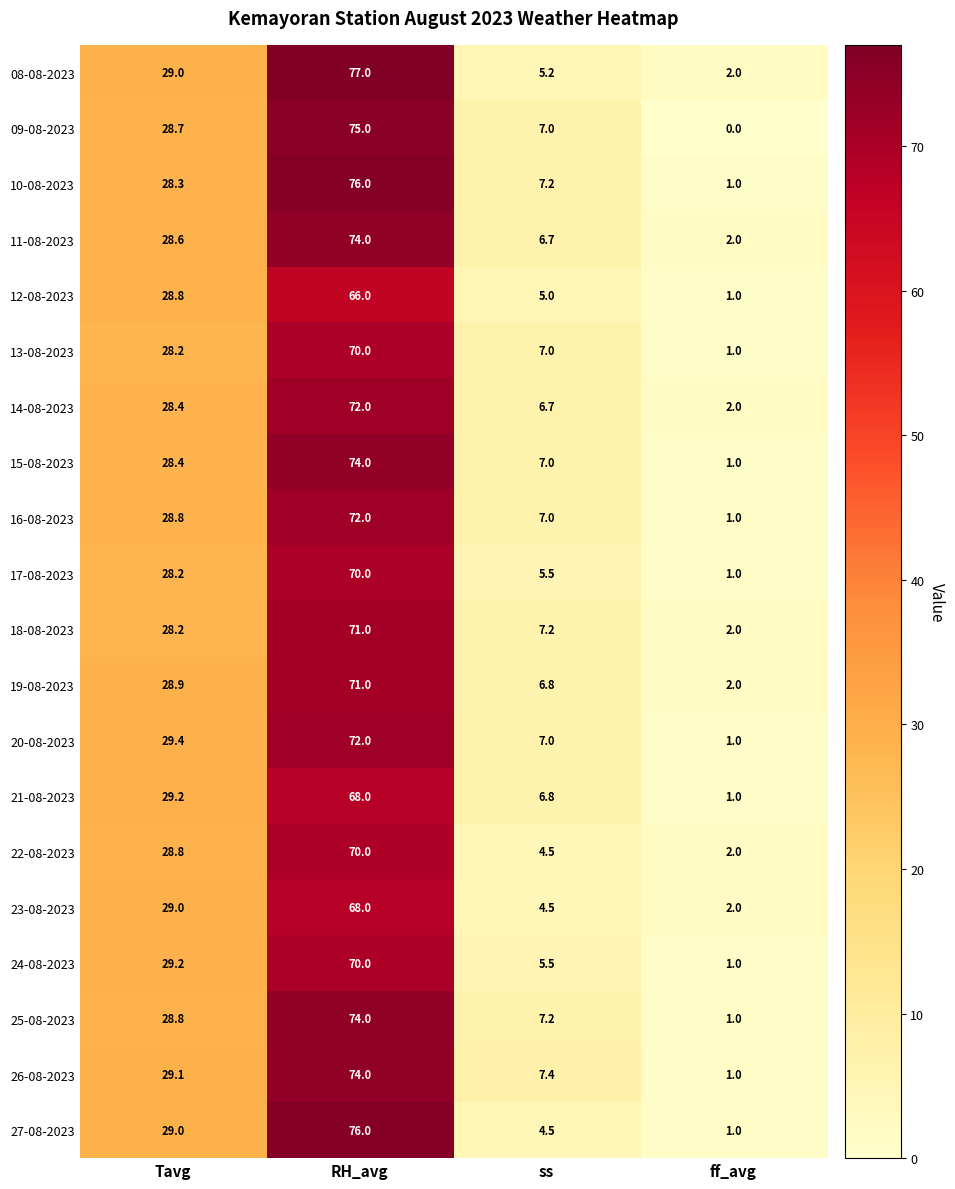

What is the greatest value displayed?

77.0